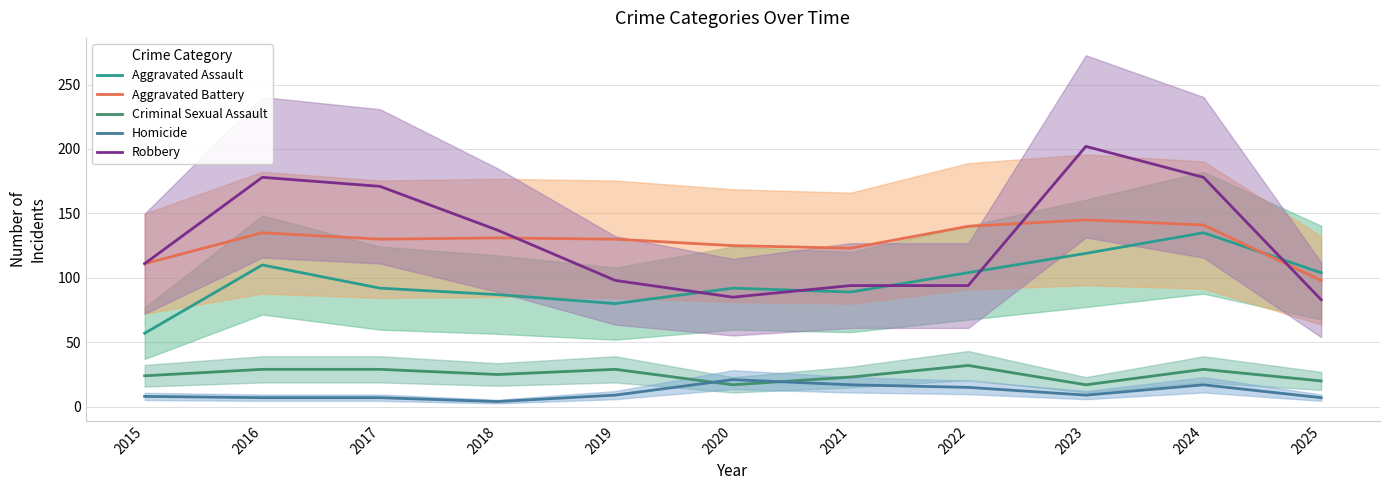

What is the average value of the Criminal Sexual Assault series?

25